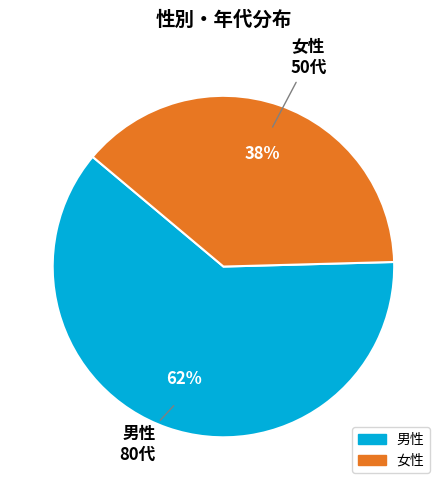

What is the ratio of the value at 男性 to the value at 女性?

1.6